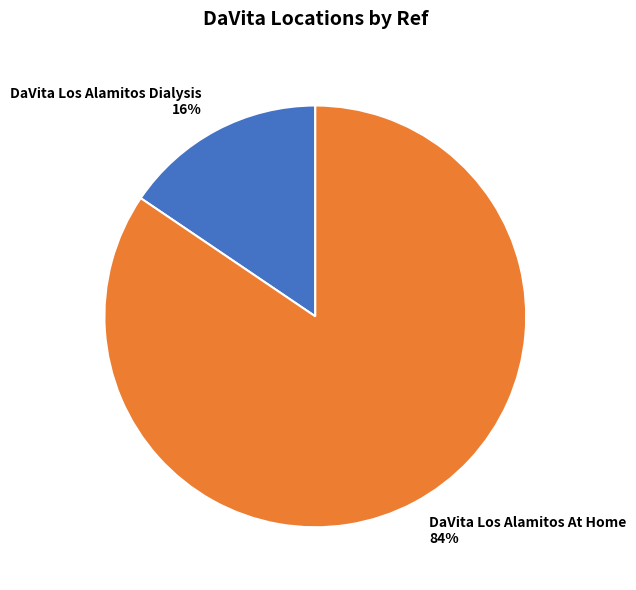

Which has a higher value, DaVita Los Alamitos At Home or DaVita Los Alamitos Dialysis?

DaVita Los Alamitos At Home